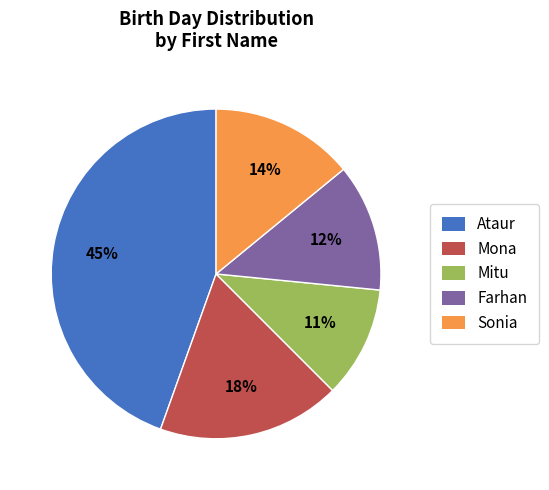

How many segments does this pie chart have?

5